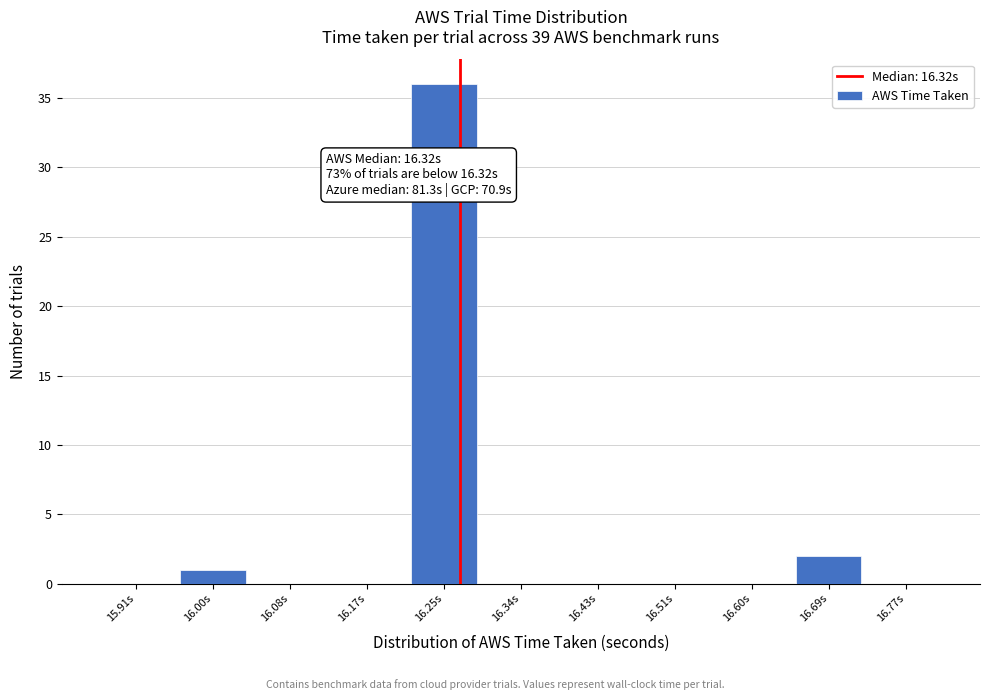

Reading right to left, transcribe all the data shown in this chart.

16.77s=0	16.69s=2	16.60s=0	16.51s=0	16.43s=0	16.34s=0	16.25s=36	16.17s=0	16.08s=0	16.00s=1	15.91s=0